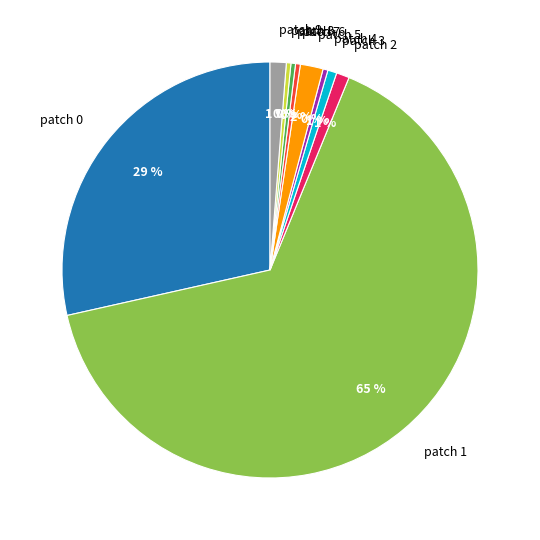

To the nearest percent, what is the difference between the patch 3 and patch 5 slice percentages?

1%